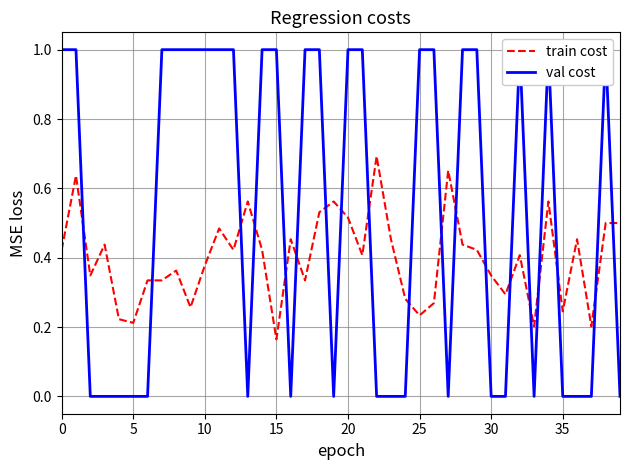

Which series ends up on top after the final intersection of val cost and train cost?

train cost